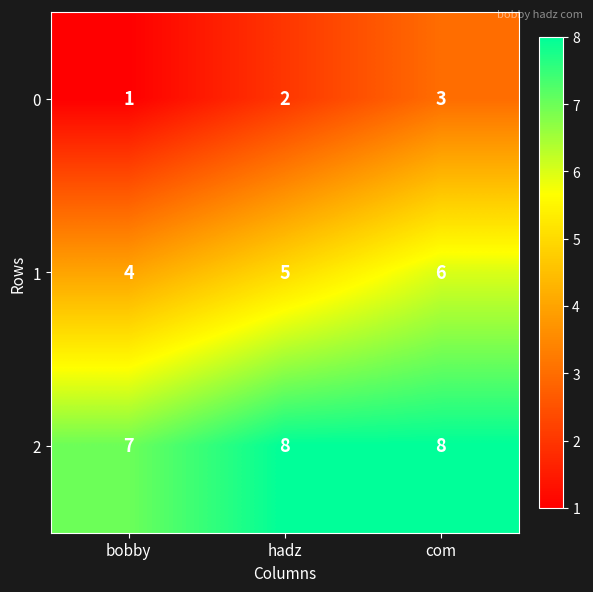

What is the sum of the 1 values at bobby and hadz?

9